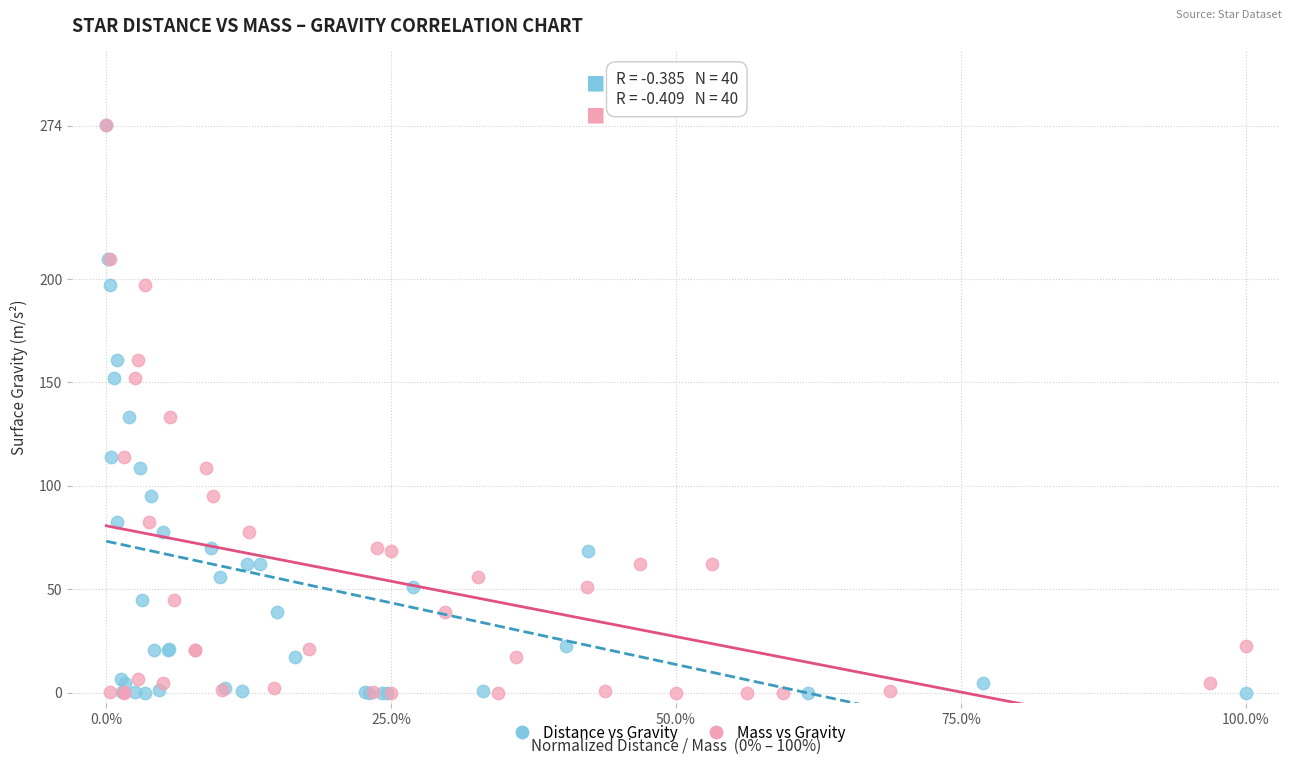

What are all the series names shown in the legend?

Distance vs Gravity, Mass vs Gravity